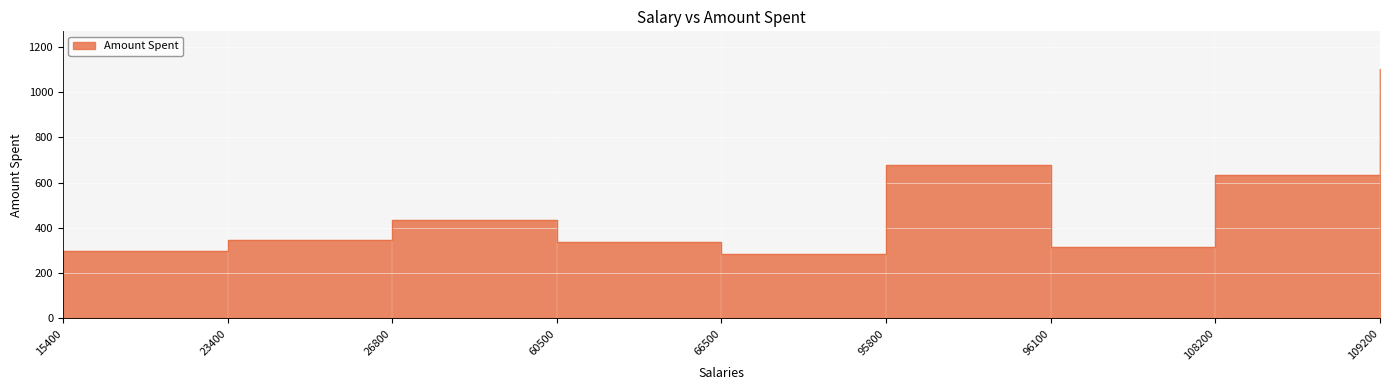

What is the difference between the values at 60500 and 26800?

95.0